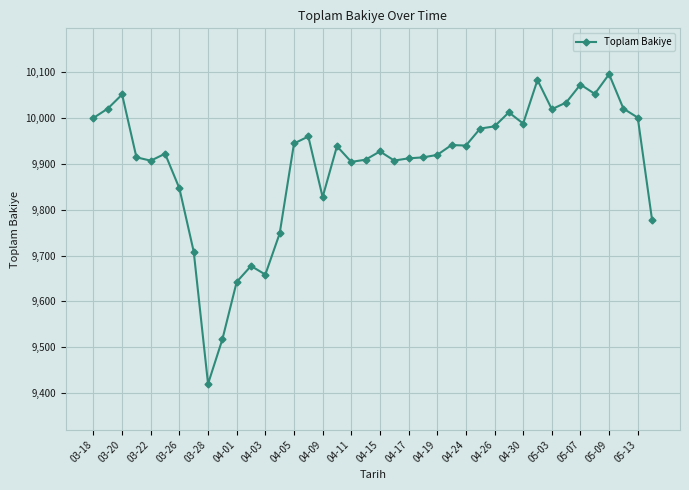

What is the smallest value displayed?

9420.2